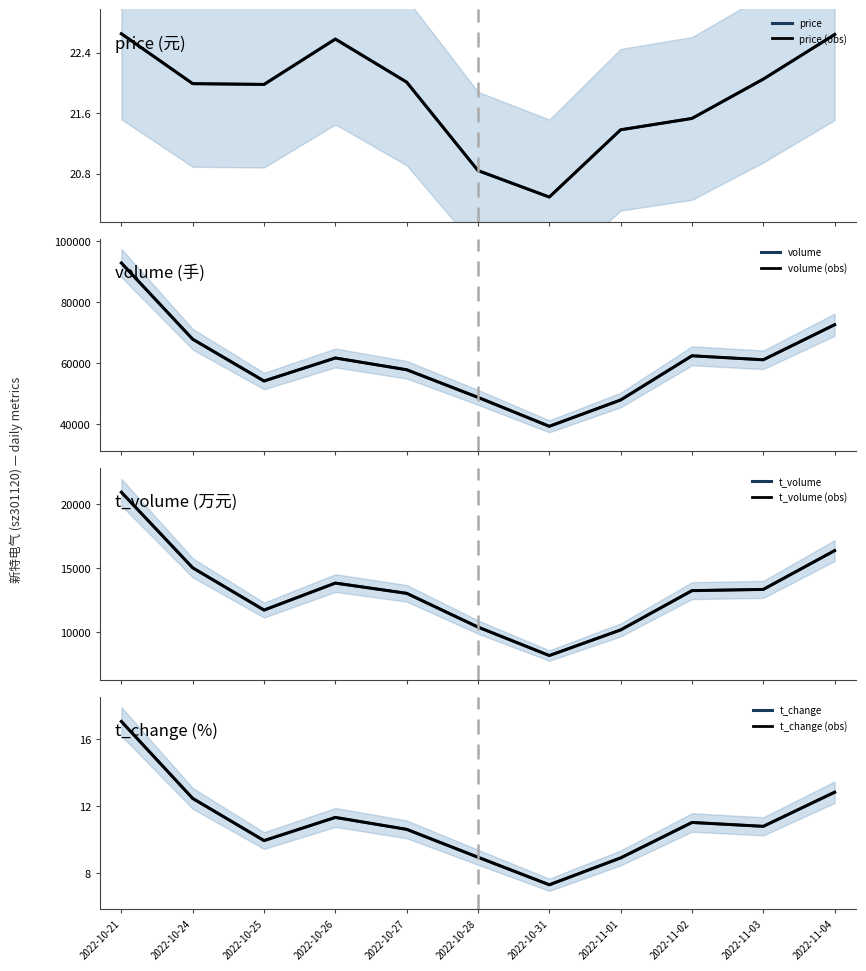

What is the spread (max minus min) of values at 2022-11-02?

62366.0